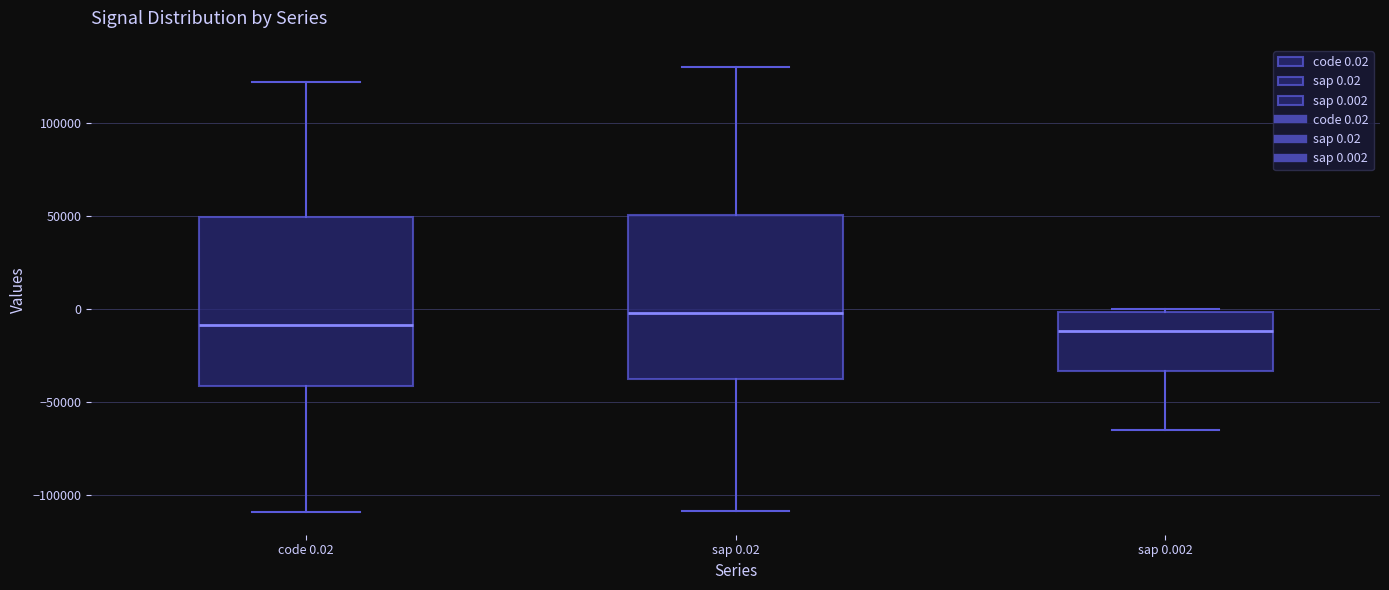

Reading left to right, transcribe this box plot: for each box, give where its median line is, the range the box spans, and where its two whiskers end, as read against the y-axis. The values are not printed on the chart, so give them approximately, as read against the axis.

code 0.02: median -10000, box -40000 to 50000, whiskers -110000 to 120000
sap 0.02: median 0, box -40000 to 50000, whiskers -110000 to 130000
sap 0.002: median -10000, box -35000 to 0, whiskers -65000 to 0 (just above the box's upper edge)